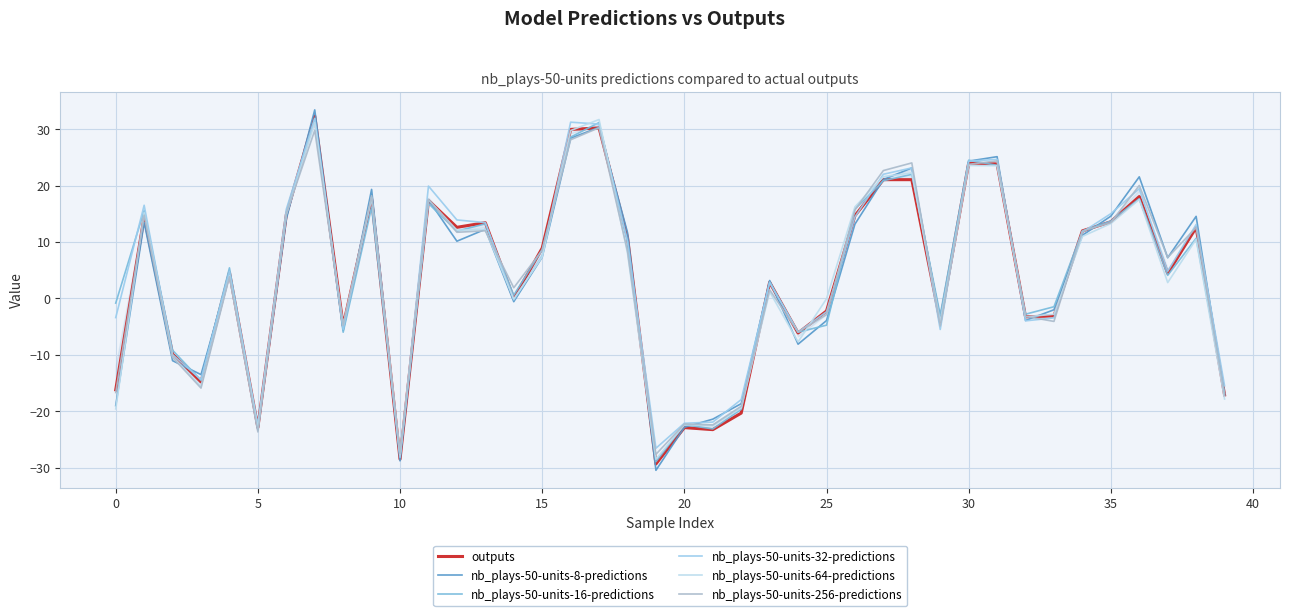

Reading right to left, transcribe all the data shown in this chart.

outputs: -17.1	12.6	4.4	18.0	13.6	12.0	-3.1	-3.3	23.8	24.0	-4.1	21.0	21.0	14.7	-2.2	-6.1	2.9	-20.4	-23.3	-22.9	-29.4	10.8	30.2	30.0	8.9	-0.0	13.4	12.6	17.4	-28.5	17.6	-4.8	32.3	14.8	-22.9	4.6	-14.8	-9.9	14.5	-16.2
nb_plays-50-units-8-predictions: -17.2	14.5	7.2	21.5	14.6	11.2	-2.0	-3.9	25.1	24.3	-3.9	23.1	21.1	13.2	-3.9	-8.1	3.2	-18.7	-21.4	-22.9	-30.5	11.7	30.3	28.4	7.3	-0.6	12.2	10.1	17.5	-28.8	19.3	-5.7	33.4	14.1	-23.3	4.4	-13.5	-11.1	13.5	-19.0
nb_plays-50-units-16-predictions: -16.8	10.6	4.1	17.7	13.7	12.0	-1.5	-2.8	23.6	24.5	-2.9	22.0	20.9	15.8	-4.8	-6.0	2.9	-19.7	-23.2	-22.4	-29.0	10.0	31.2	28.6	8.7	0.6	13.2	11.9	16.8	-28.0	16.2	-6.0	31.9	14.9	-22.9	5.4	-14.5	-9.2	15.6	-0.8
nb_plays-50-units-32-predictions: -15.5	13.1	4.8	19.4	15.0	11.7	-3.5	-4.0	24.6	24.3	-5.5	23.1	22.0	14.4	-2.4	-6.0	2.8	-17.9	-21.9	-22.2	-26.6	10.1	30.9	31.2	7.5	-0.3	13.4	13.9	19.9	-28.2	17.9	-5.5	31.9	15.8	-22.4	4.8	-14.4	-10.0	16.5	-3.4
nb_plays-50-units-64-predictions: -17.9	10.5	2.8	17.5	13.3	11.0	-2.8	-3.3	23.5	23.6	-4.1	22.2	21.6	16.2	-0.1	-7.7	1.2	-19.4	-22.6	-22.4	-28.5	8.0	31.7	29.7	7.3	-0.1	12.2	12.1	17.5	-27.7	17.8	-4.7	31.1	14.9	-23.1	4.0	-15.6	-10.3	15.2	-19.6
nb_plays-50-units-256-predictions: -17.2	12.6	7.2	20.0	13.4	11.9	-4.1	-3.2	24.4	23.8	-4.9	24.0	22.7	15.7	-2.9	-6.0	1.5	-19.2	-22.4	-22.3	-27.7	8.4	30.3	28.1	8.5	1.9	12.0	11.7	17.6	-27.6	18.2	-4.8	29.8	15.0	-23.7	3.8	-15.9	-10.5	14.8	-16.7